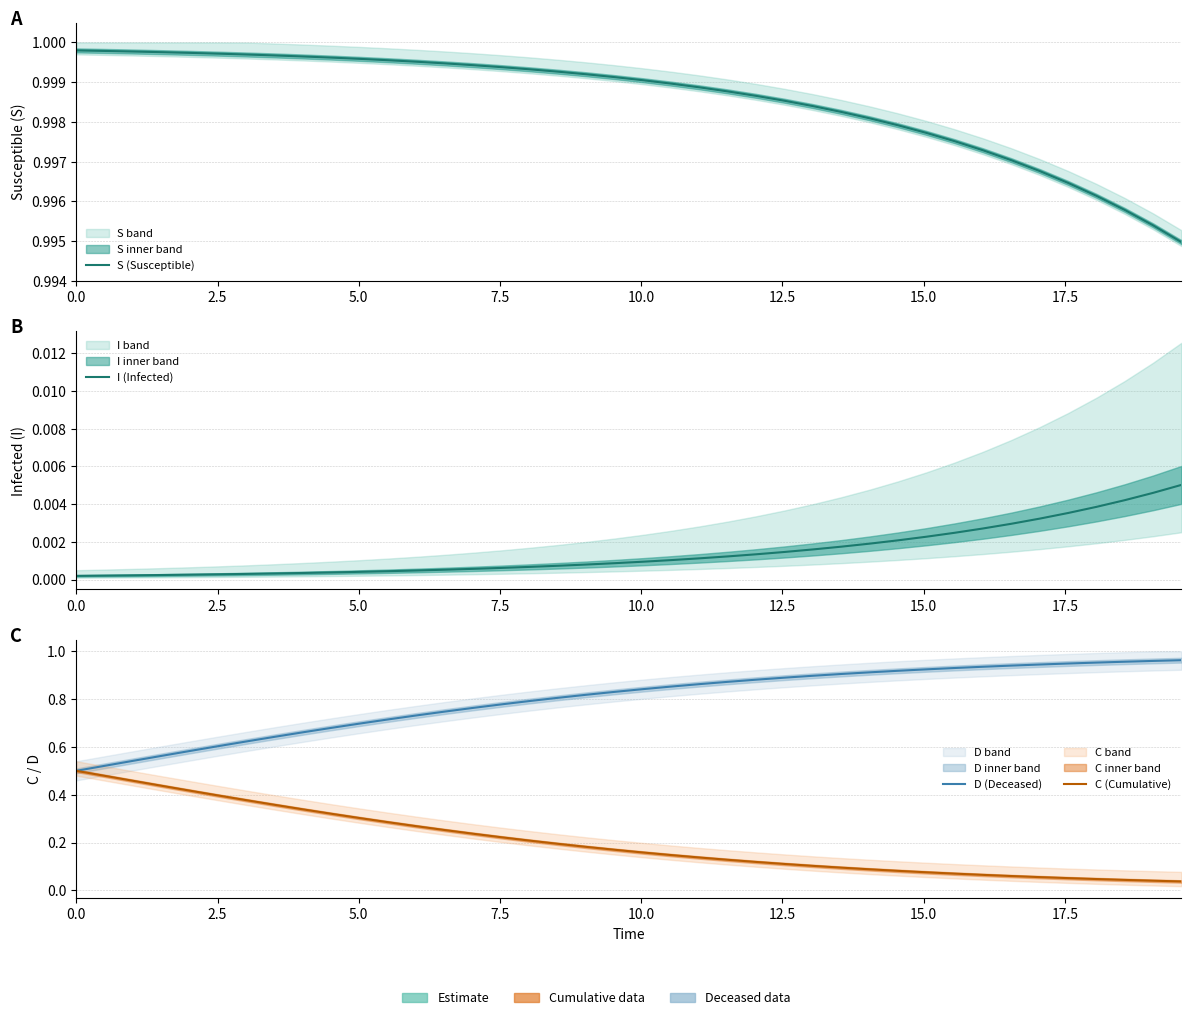

Which series has the largest total across all categories?

S (Susceptible)